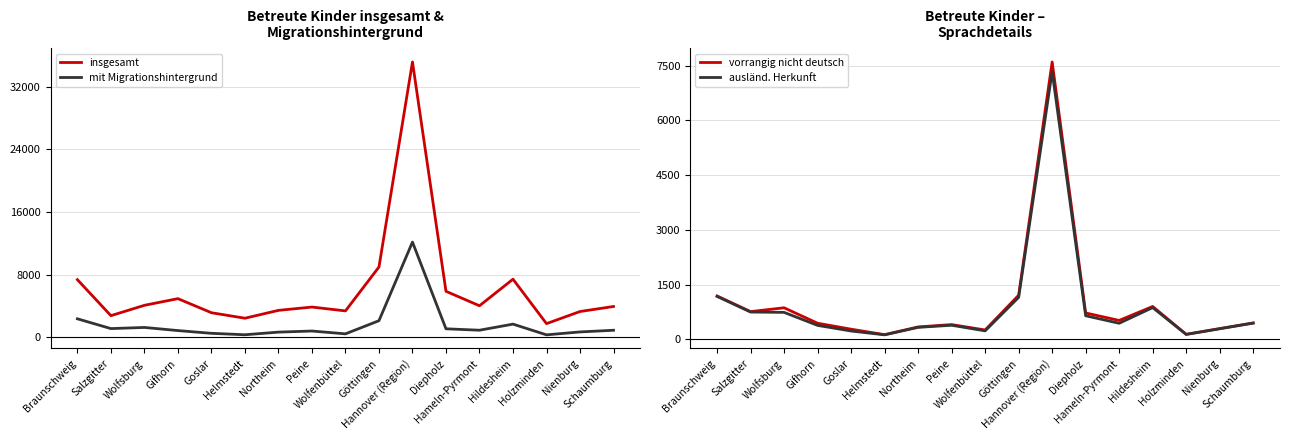

What is the highest value of the vorrangig nicht deutsch series?

7603